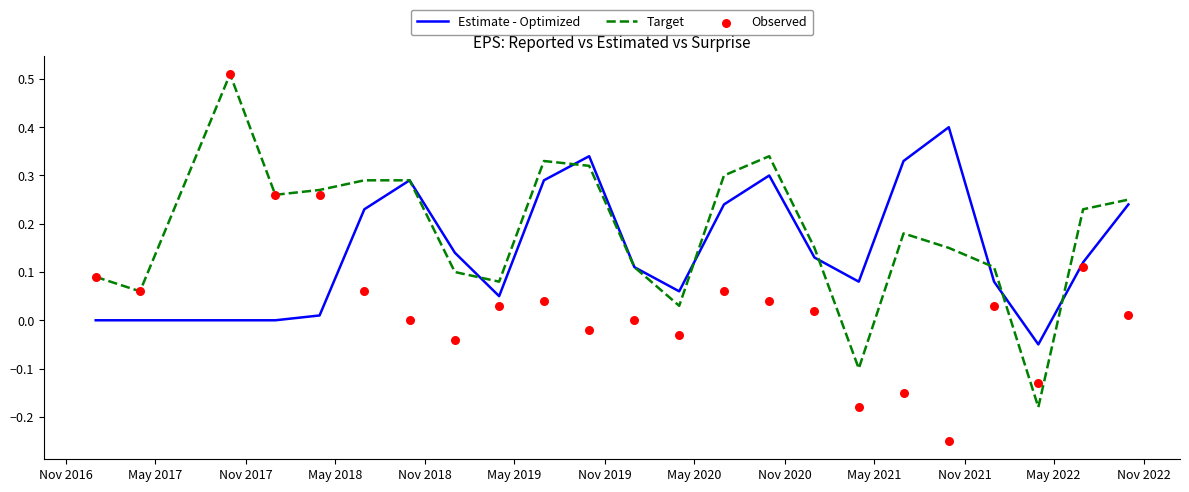

Which series contains the lowest Y value?

Observed